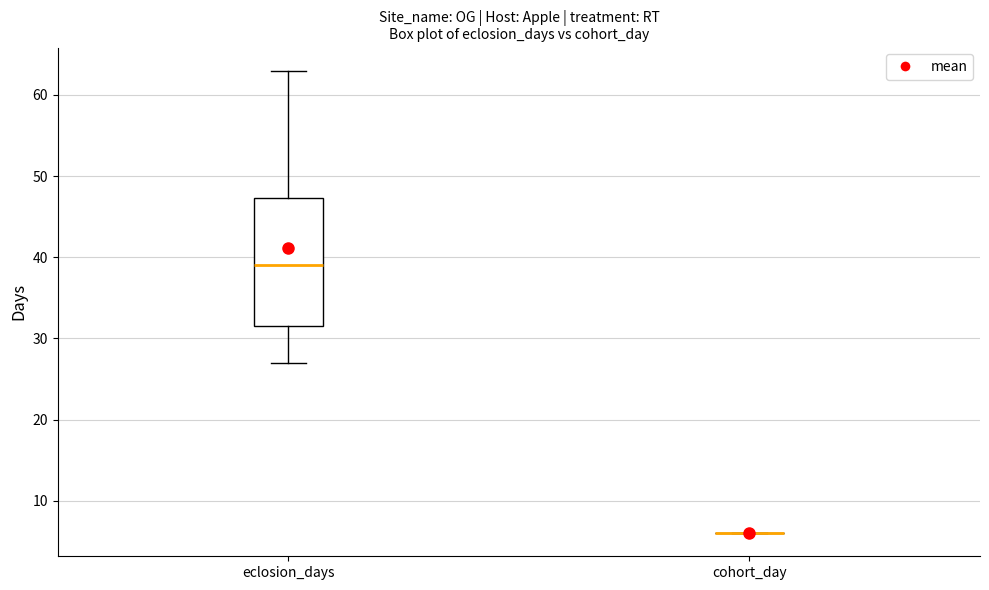

Reading left to right, transcribe this box plot: for each box, give where its median line is, the range the box spans, and where its two whiskers end, as read against the y-axis. The values are not printed on the chart, so give them approximately, as read against the axis.

eclosion_days: median 39, box 32 to 47, whiskers 27 to 63
cohort_day: box collapsed to a line at 6, whiskers 6 to 6